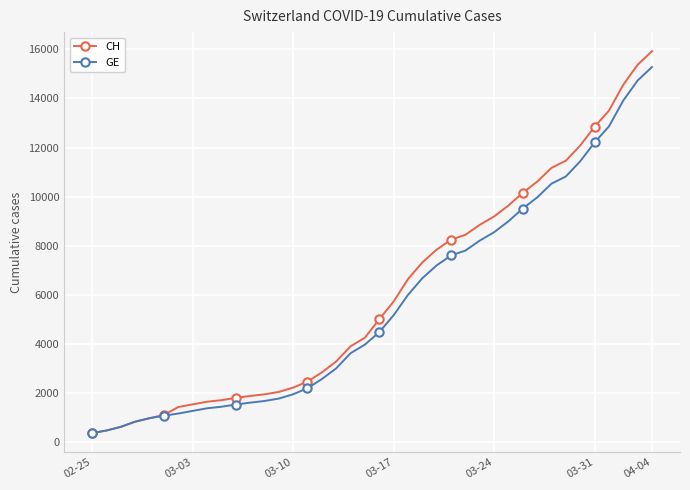

What is the smallest value displayed?

375